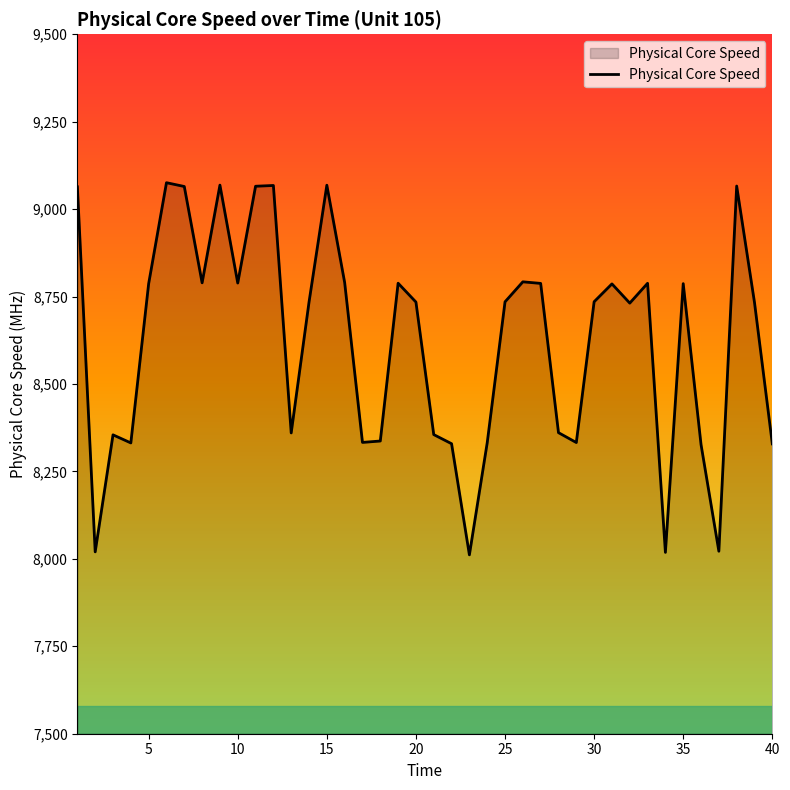

What is the difference between the maximum and second lowest values?

1057.1